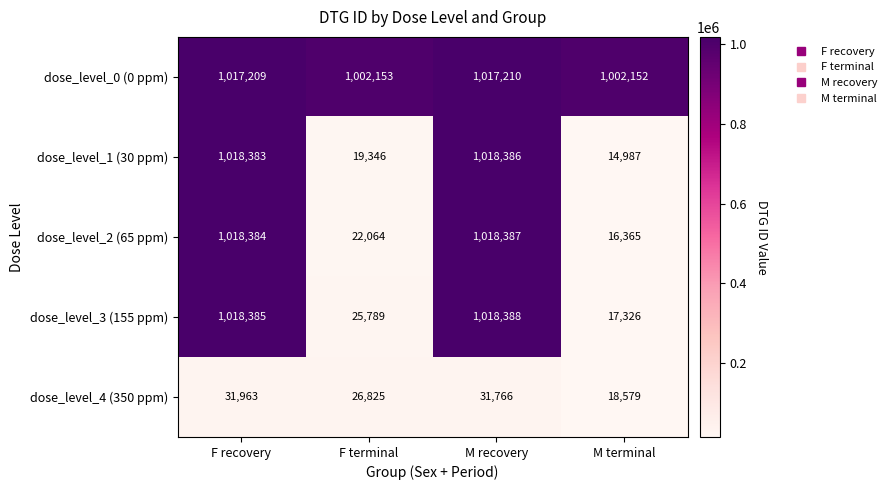

At how many categories does at least one series exceed 339232?

4